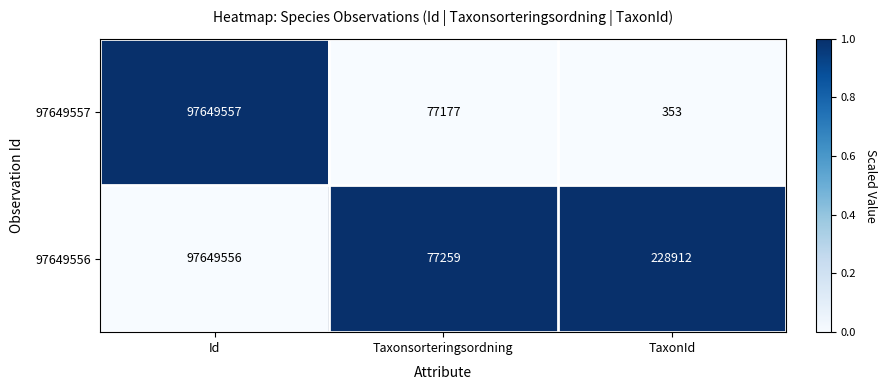

Which label corresponds to the largest value in the chart?

Id